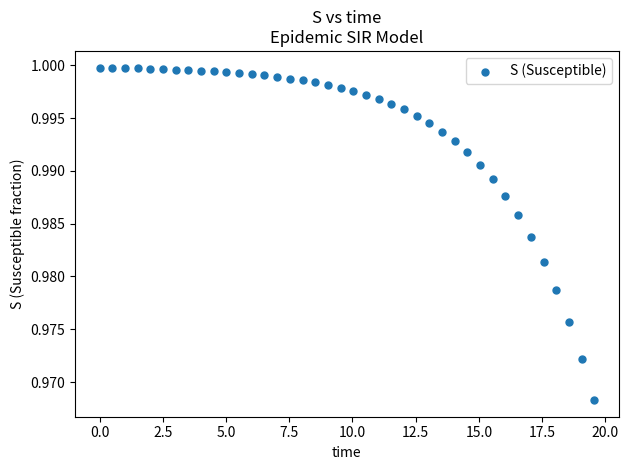

What is the range of X values (max minus min)?

19.6